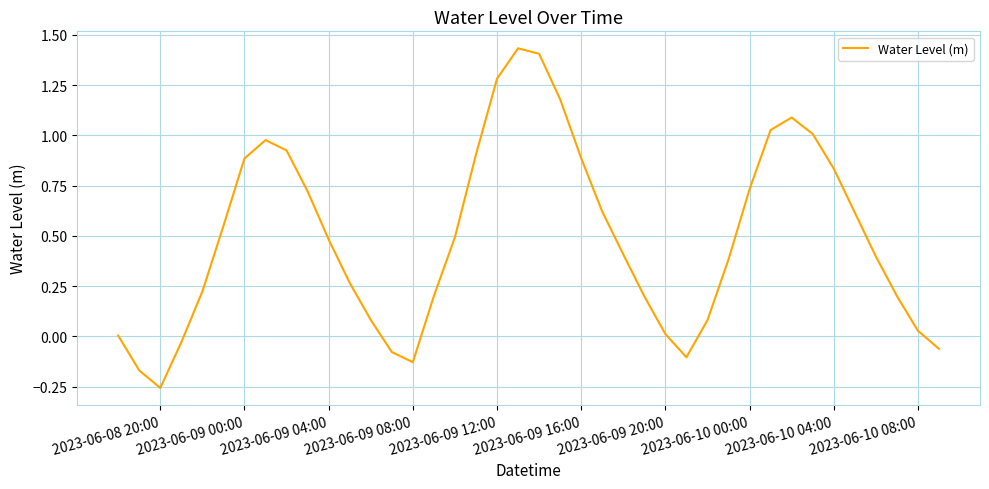

True or false: there are more than 1 points higher than both neighbors.

True